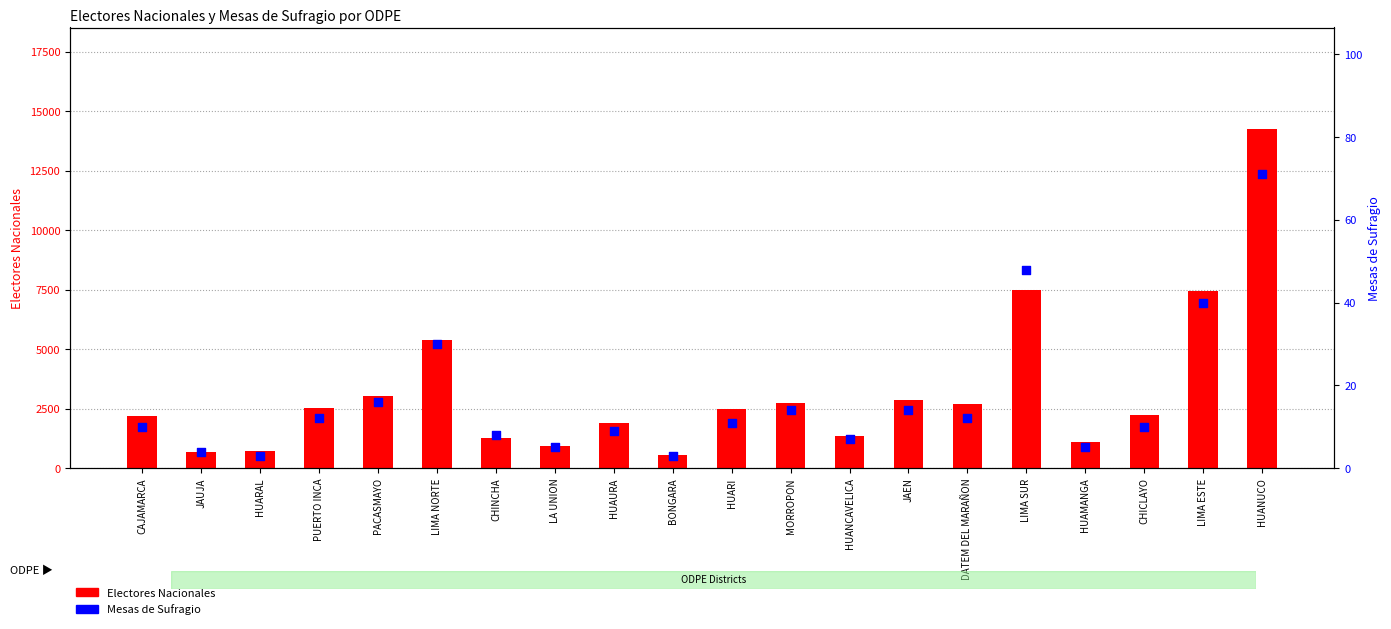

Is the value of Mesas de Sufragio at DATEM DEL MARAÑON greater than the value of Electores Nacionales at HUARAL?

No